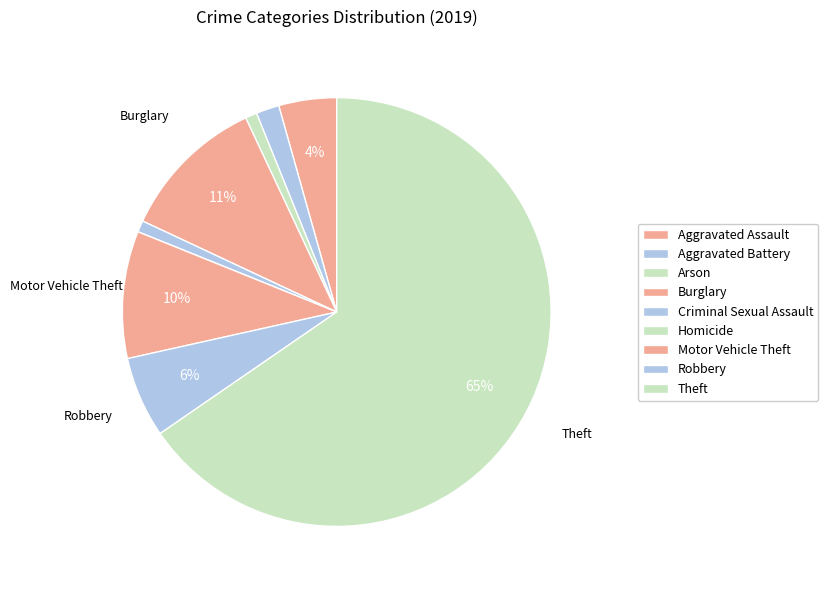

Does Burglary represent more than half of the total?

No